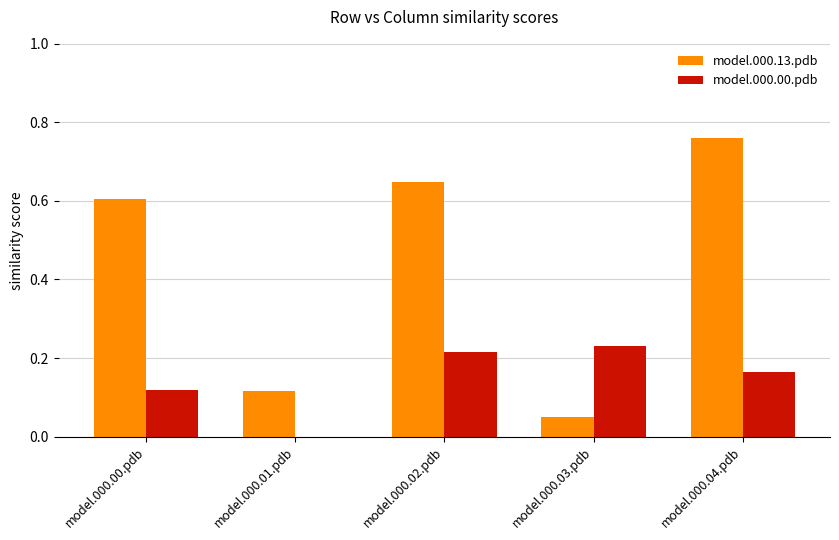

What are all the series names shown in the legend?

model.000.13.pdb, model.000.00.pdb